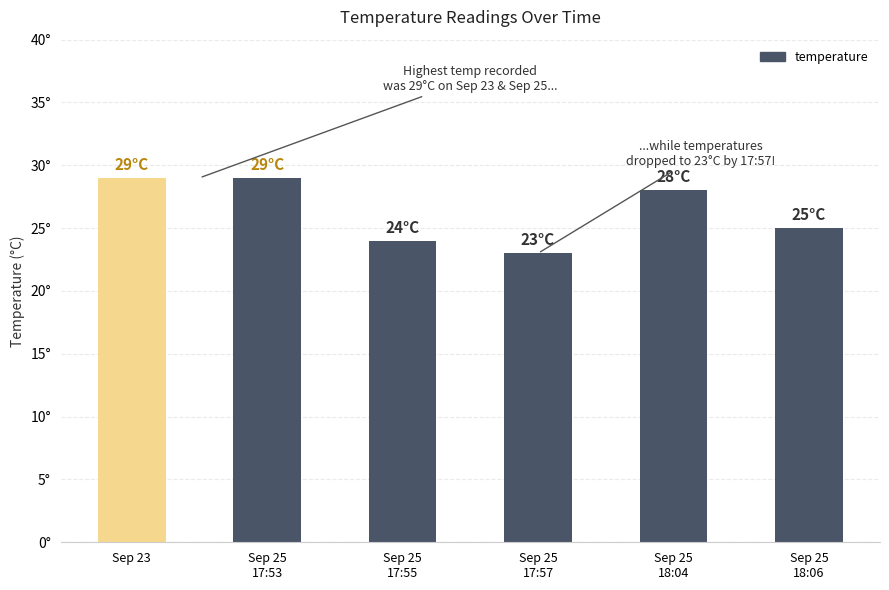

What is the sum of all values?

158